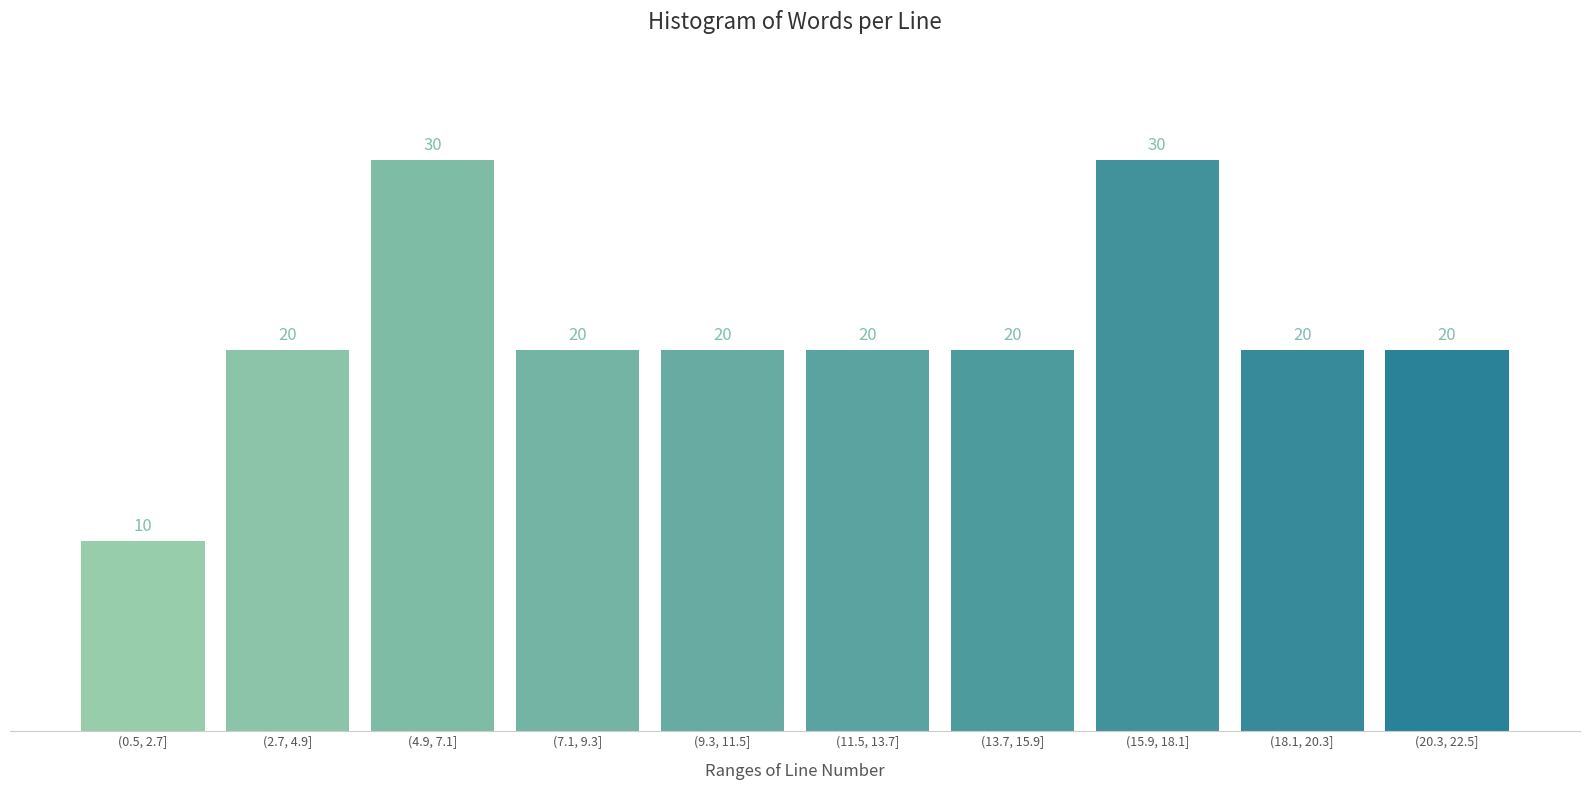

Reading left to right, extract all data points from this chart.

(0.5, 2.7]=10	(2.7, 4.9]=20	(4.9, 7.1]=30	(7.1, 9.3]=20	(9.3, 11.5]=20	(11.5, 13.7]=20	(13.7, 15.9]=20	(15.9, 18.1]=30	(18.1, 20.3]=20	(20.3, 22.5]=20